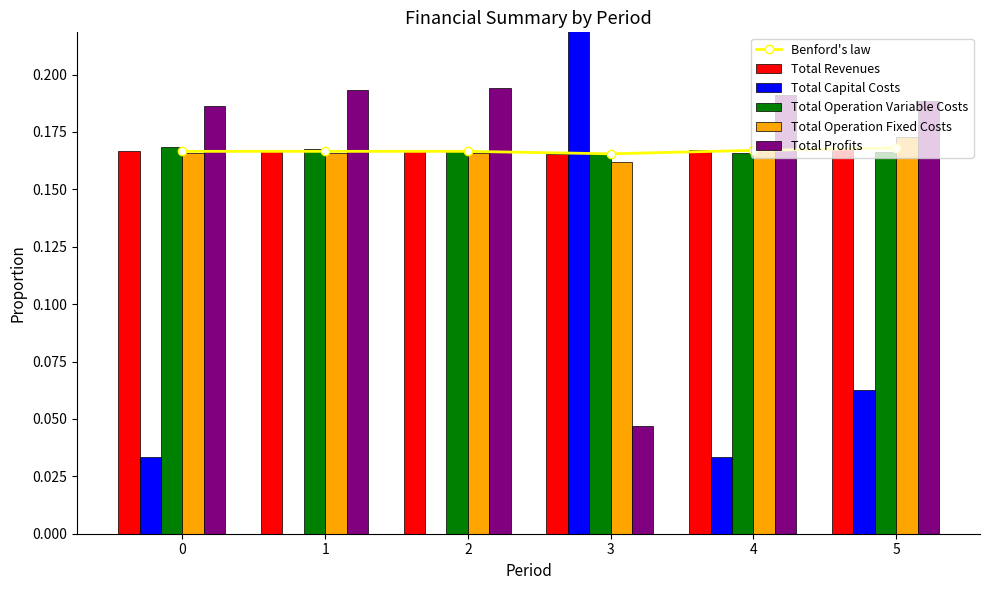

How many groups of bars are there?

6